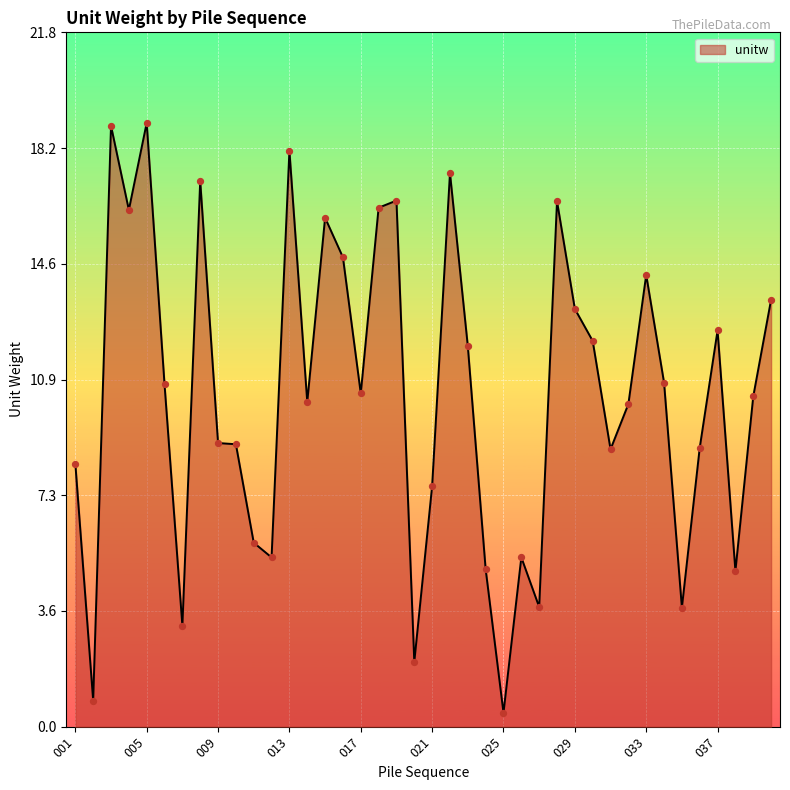

What is the maximum value shown in the chart?

19.0